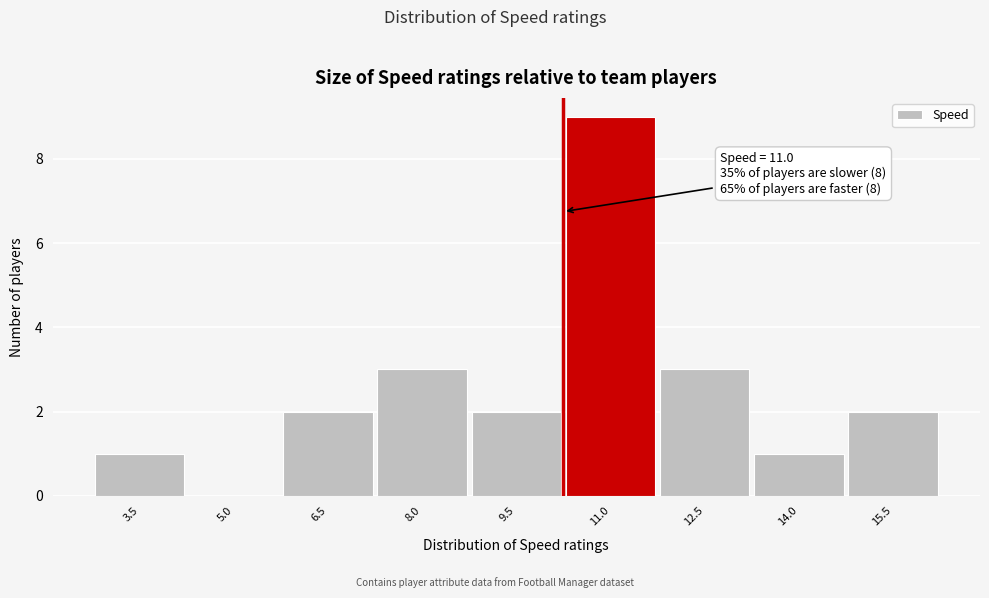

Reading left to right, list all the values displayed in this chart.

3.5=1	5.0=0	6.5=2	8.0=3	9.5=2	11.0=9	12.5=3	14.0=1	15.5=2